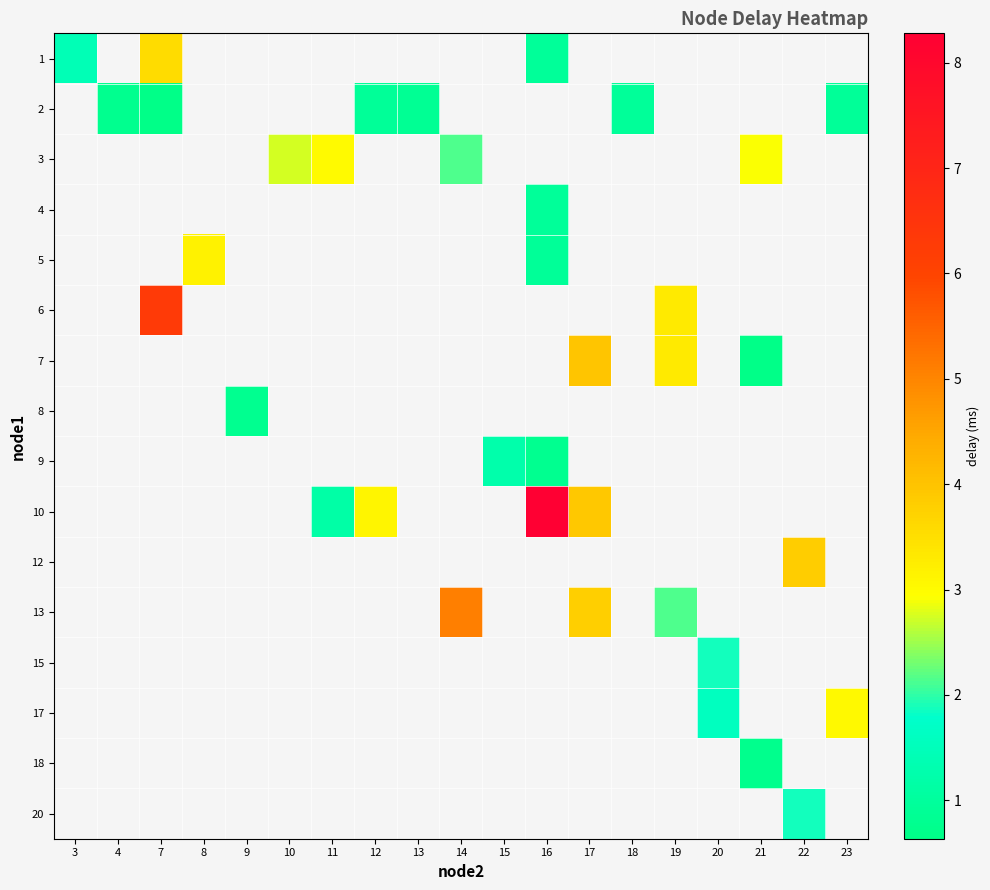

What is the smallest value displayed?

0.6